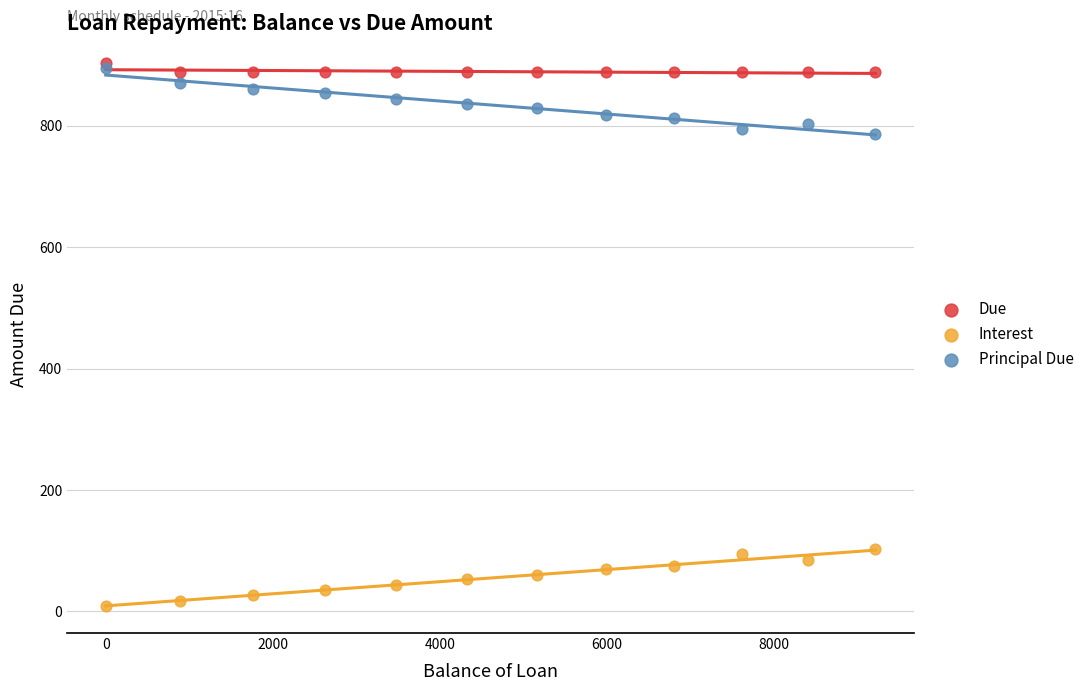

What are all the series names shown in the legend?

Due, Interest, Principal Due